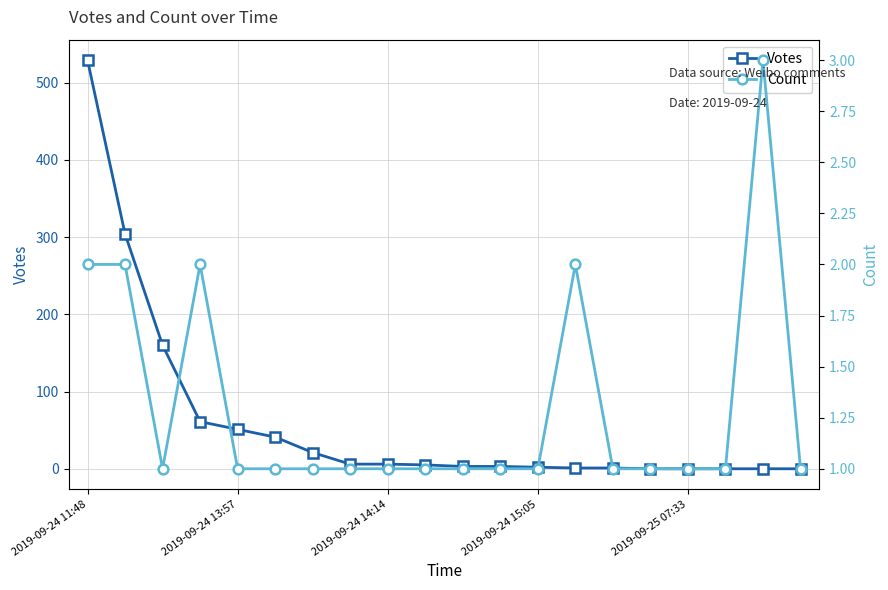

The Votes series shows 21 at 2019-09-24 13:57. True or false?

False